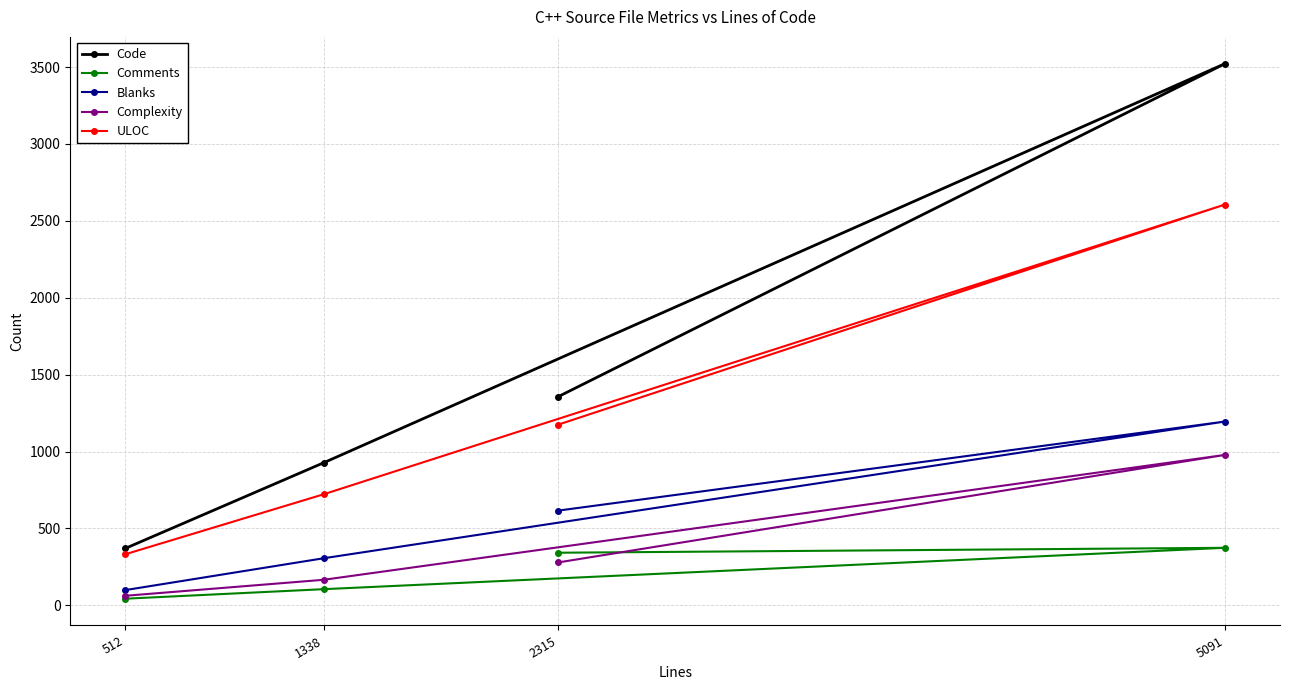

Where is the first local maximum for ULOC?

5091